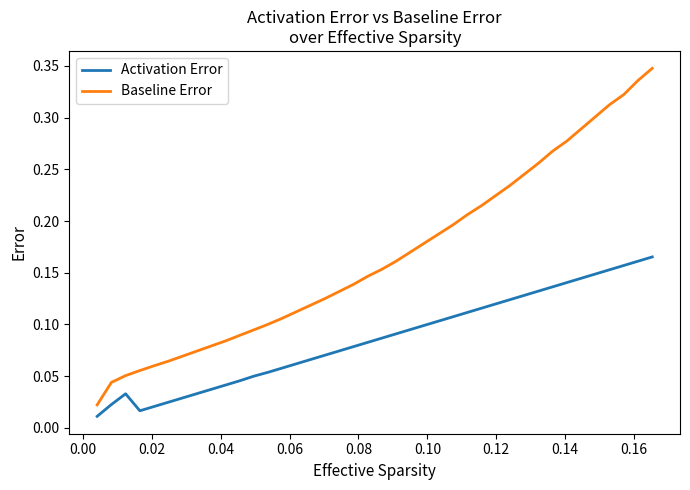

Rank the series by their maximum value, from lowest to highest.

Activation Error, Baseline Error